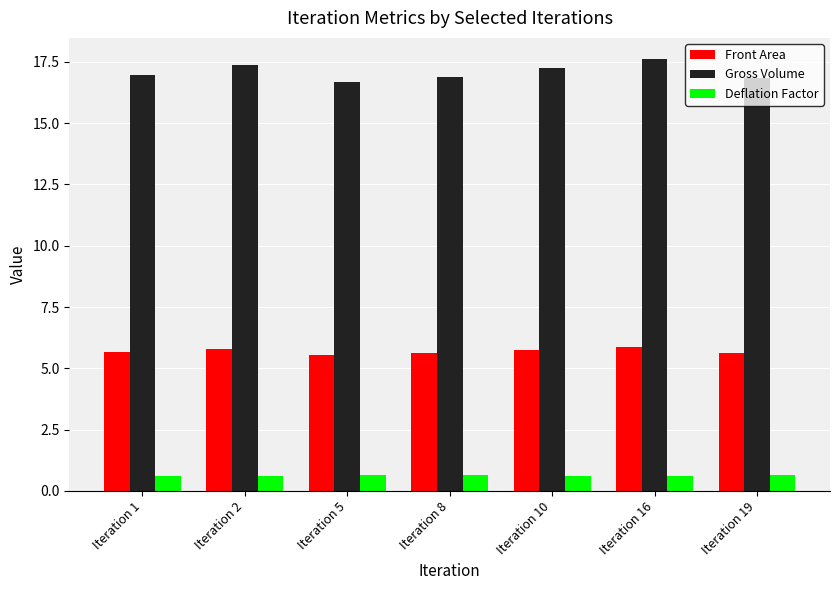

Is it true that Front Area equals 5.6 at Iteration 5?

True